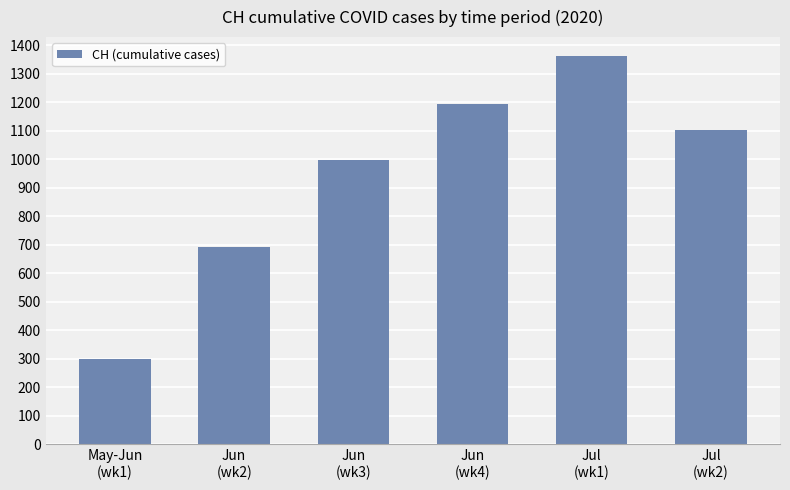

What is the minimum value shown in the chart?

300